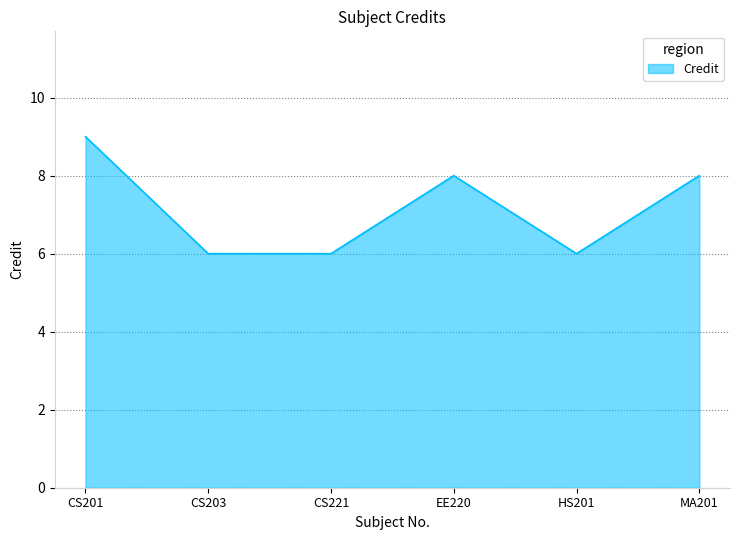

Count the values in the range 6 to 8.

5